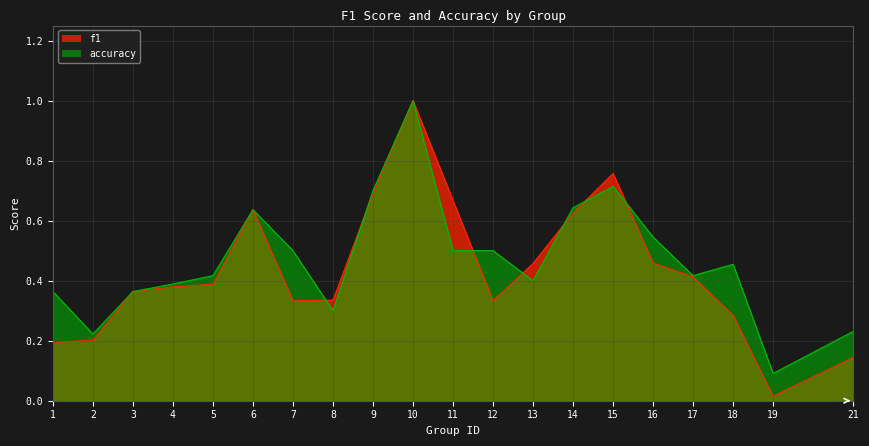

Reading left to right, extract all data points from this chart.

f1: 0.2	0.2	0.4	0.4	0.4	0.6	0.3	0.3	0.7	1.0	0.7	0.3	0.5	0.6	0.8	0.5	0.4	0.3	0.0	0.1
accuracy: 0.4	0.2	0.4	0.4	0.4	0.6	0.5	0.3	0.7	1.0	0.5	0.5	0.4	0.6	0.7	0.5	0.4	0.5	0.1	0.2